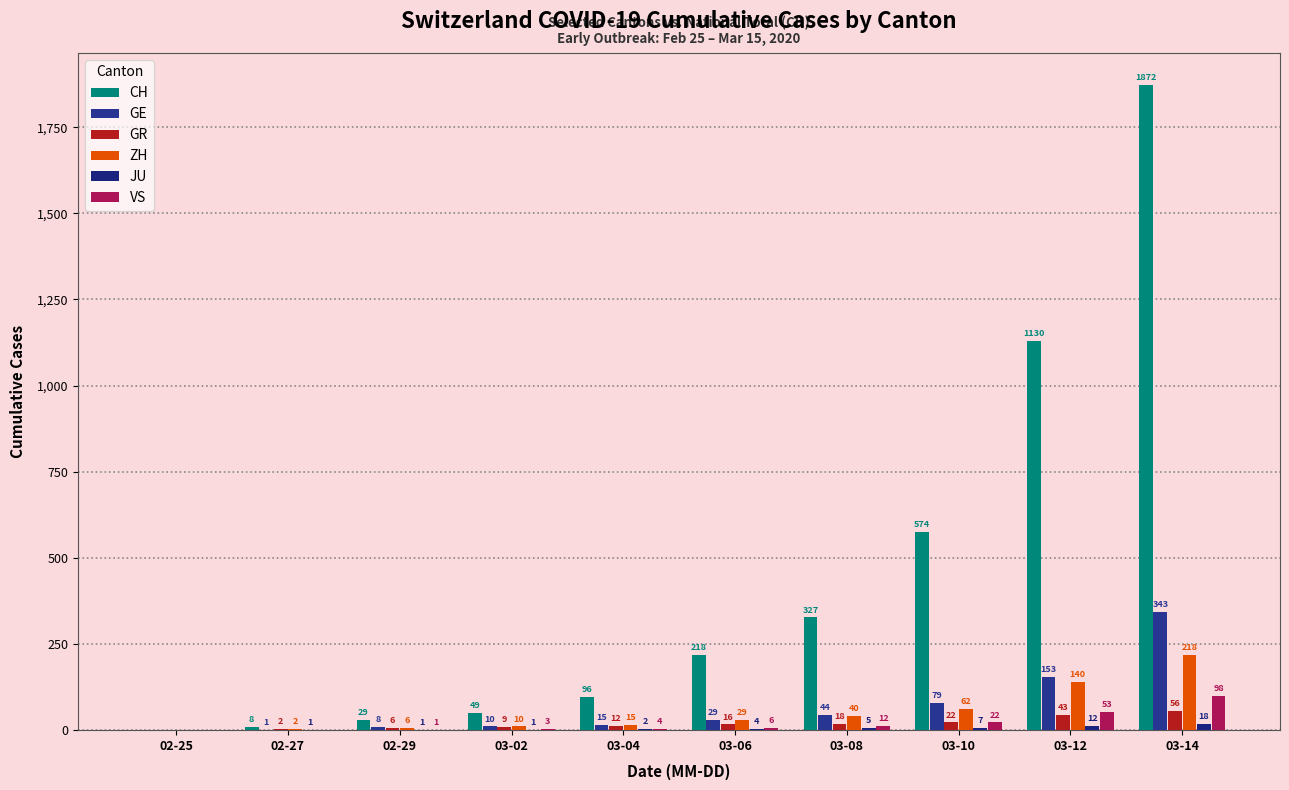

List the series in order of their peak value, lowest first.

JU, GR, VS, ZH, GE, CH